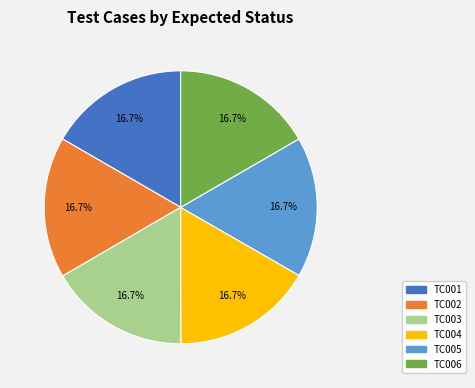

Combined, do TC003 and TC006 account for over 50%?

No